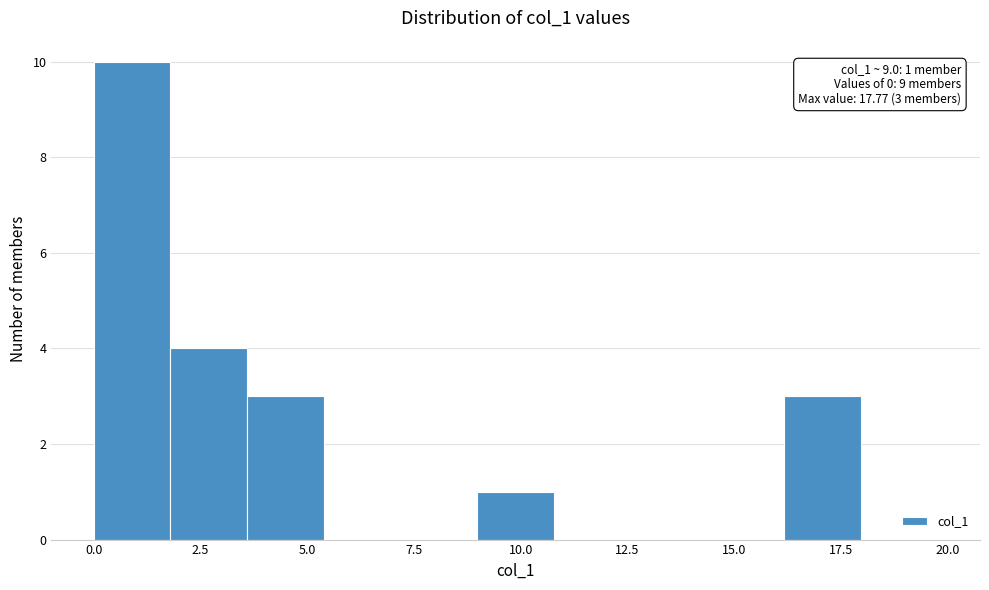

Around what value on the x-axis is the tallest bar? Give the approximate position of its centre, as read against the axis.

1.0